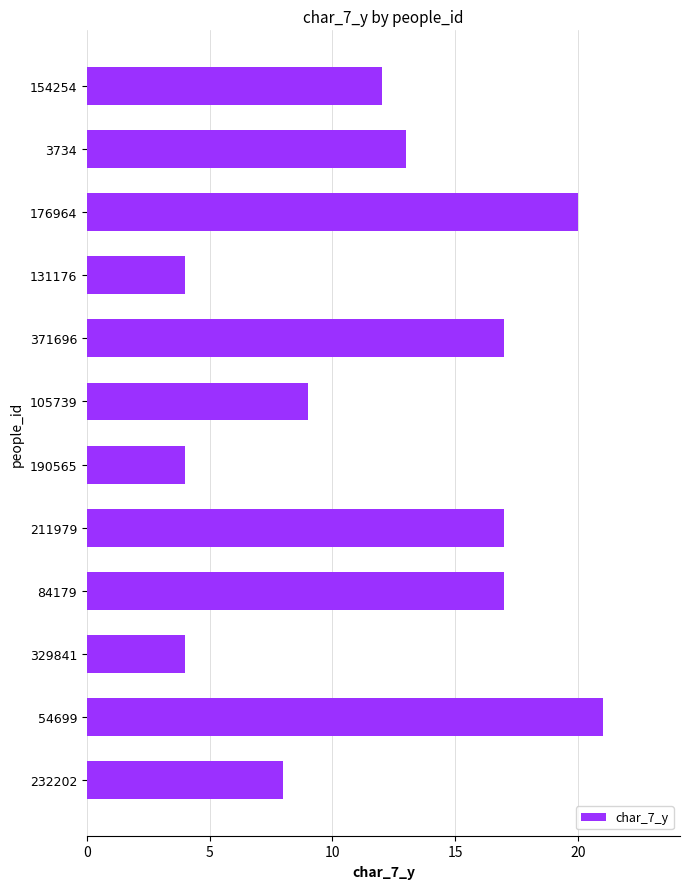

What is the sum of all values?

146